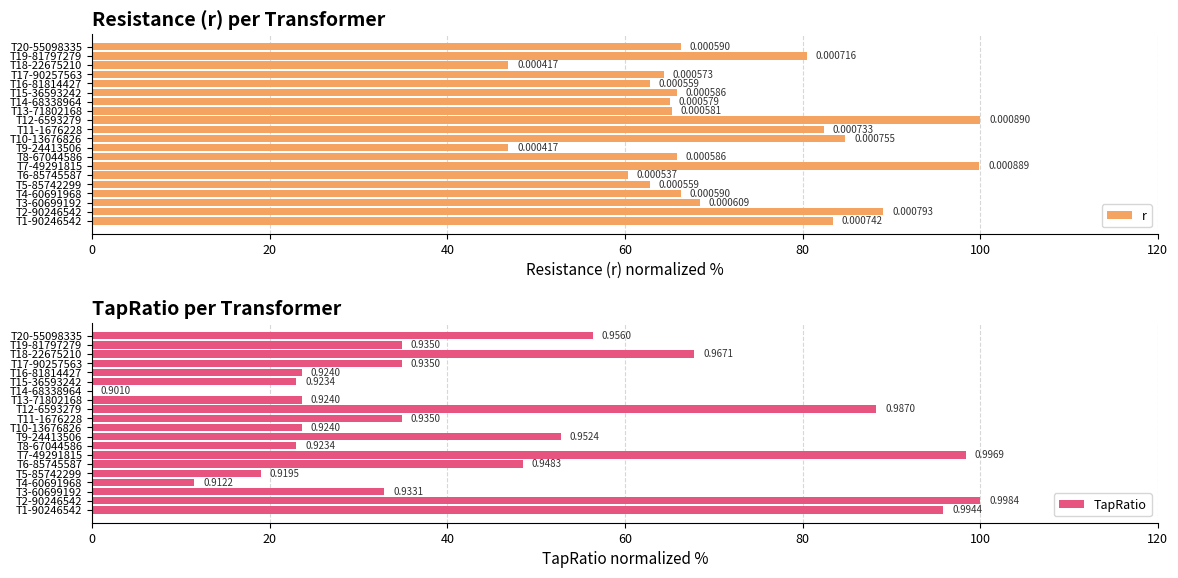

Rank the series by their average value, from highest to lowest.

r, TapRatio